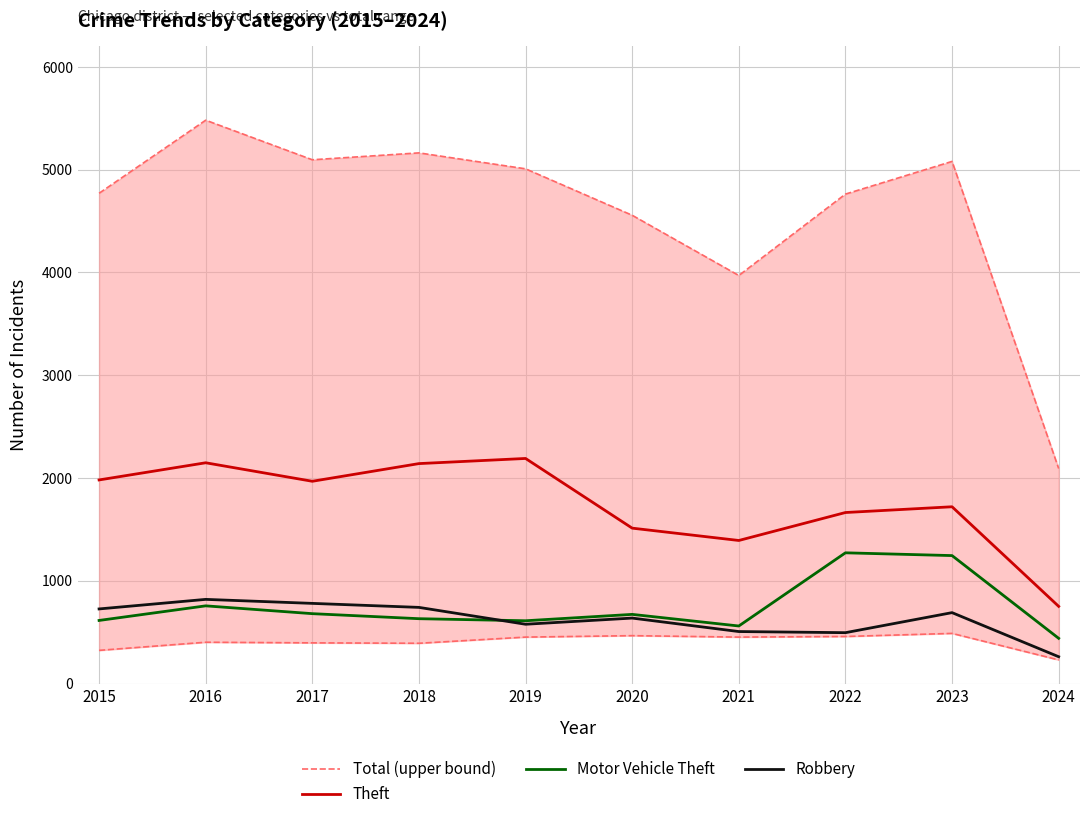

True or false: Robbery has a value of 495 at 2022.

True